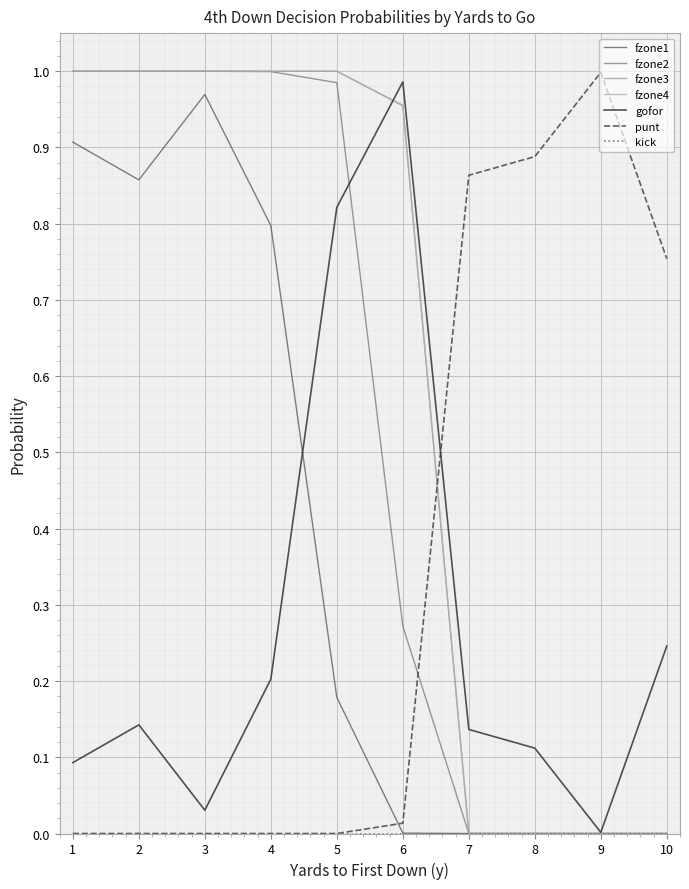

How many series are shown in this chart?

7